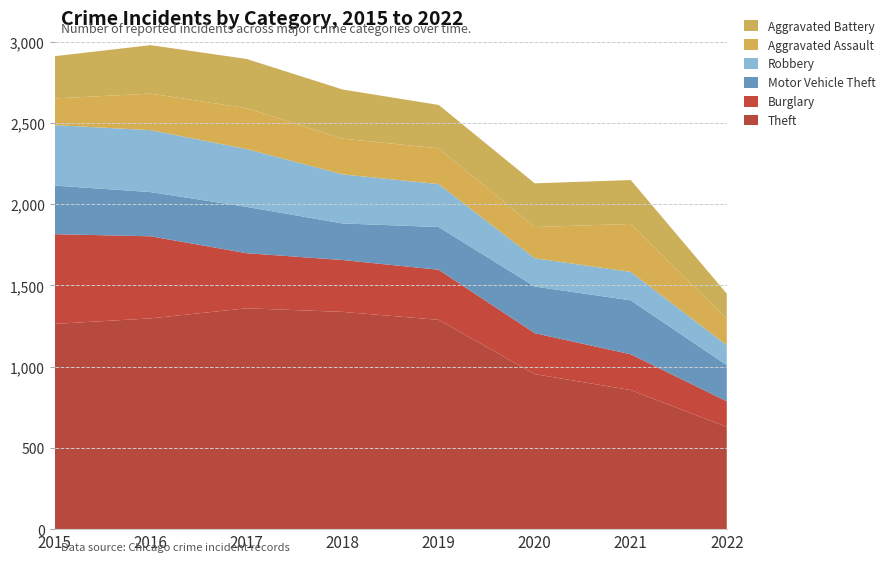

Reading left to right, what are all the values shown in this chart?

Theft: 2015=1263	2016=1297	2017=1359	2018=1337	2019=1288	2020=954	2021=856	2022=629
Burglary: 2015=552	2016=505	2017=339	2018=319	2019=308	2020=252	2021=220	2022=158
Motor Vehicle Theft: 2015=299	2016=272	2017=285	2018=225	2019=263	2020=287	2021=332	2022=222
Robbery: 2015=372	2016=381	2017=356	2018=302	2019=264	2020=174	2021=175	2022=123
Aggravated Assault: 2015=164	2016=225	2017=251	2018=220	2019=220	2020=192	2021=295	2022=162
Aggravated Battery: 2015=260	2016=298	2017=303	2018=302	2019=267	2020=269	2021=270	2022=155